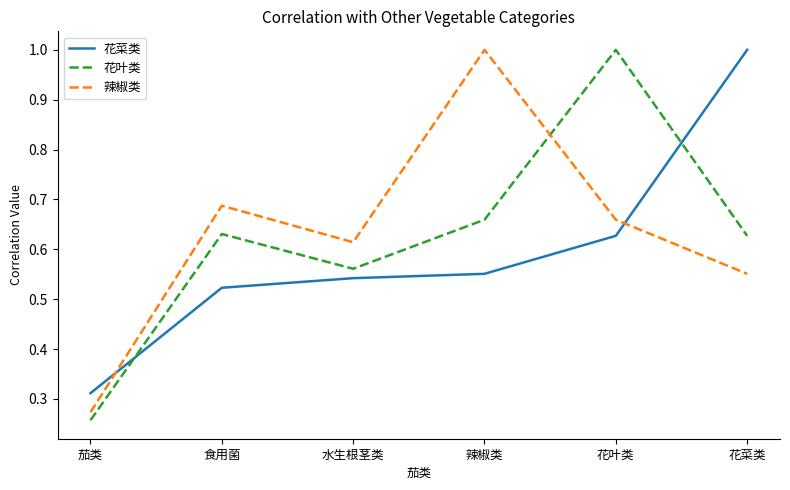

Where is the first local maximum for 花叶类?

食用菌